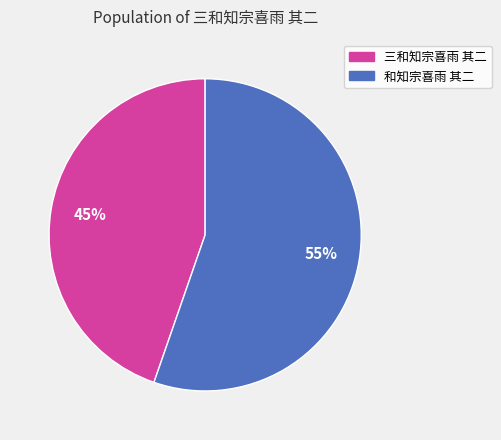

To the nearest percent, what is the combined percentage of 三和知宗喜雨 其二 and 和知宗喜雨 其二?

100%